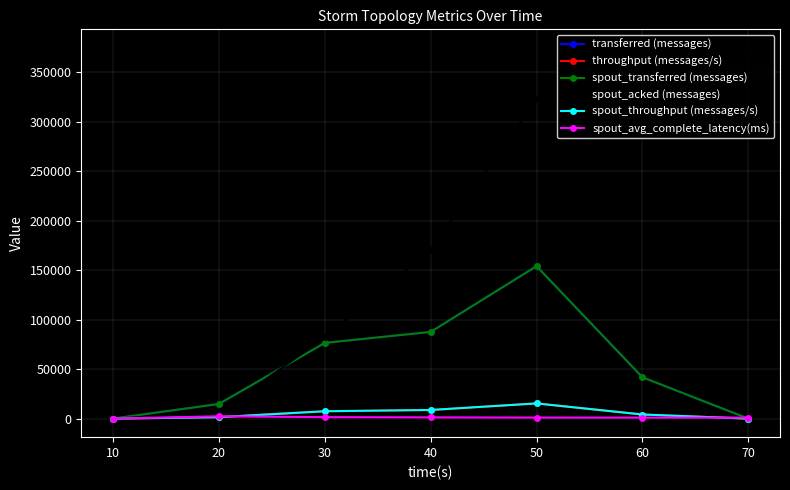

How many lines are shown in the chart?

6